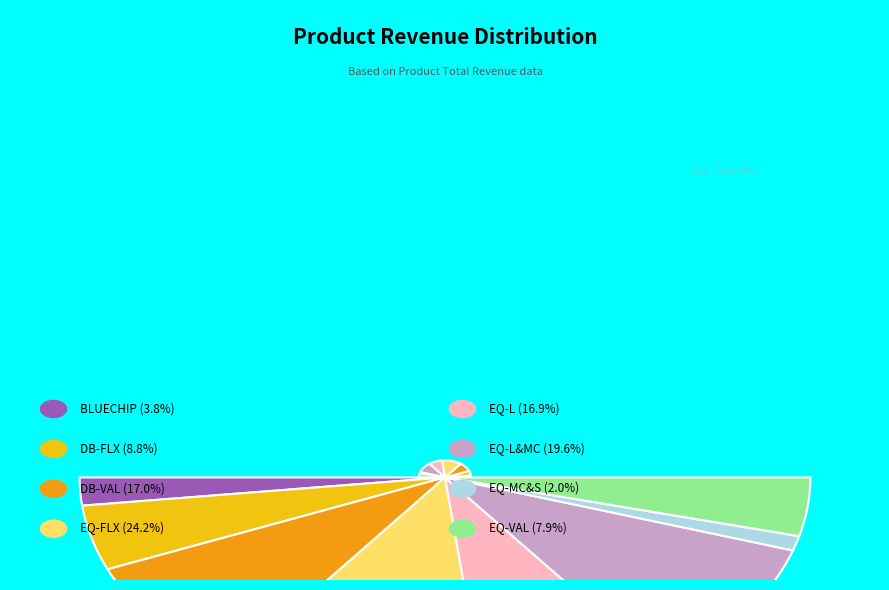

The EQ-L slice represents 17% of the pie. True or false?

True